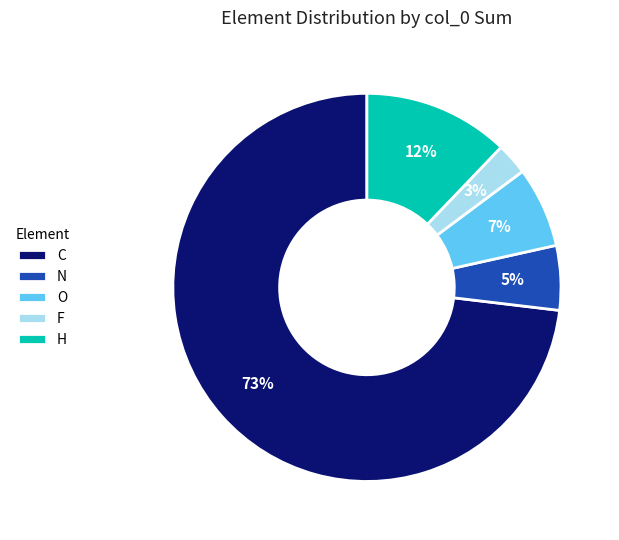

To the nearest percent, what portion does C represent?

73%